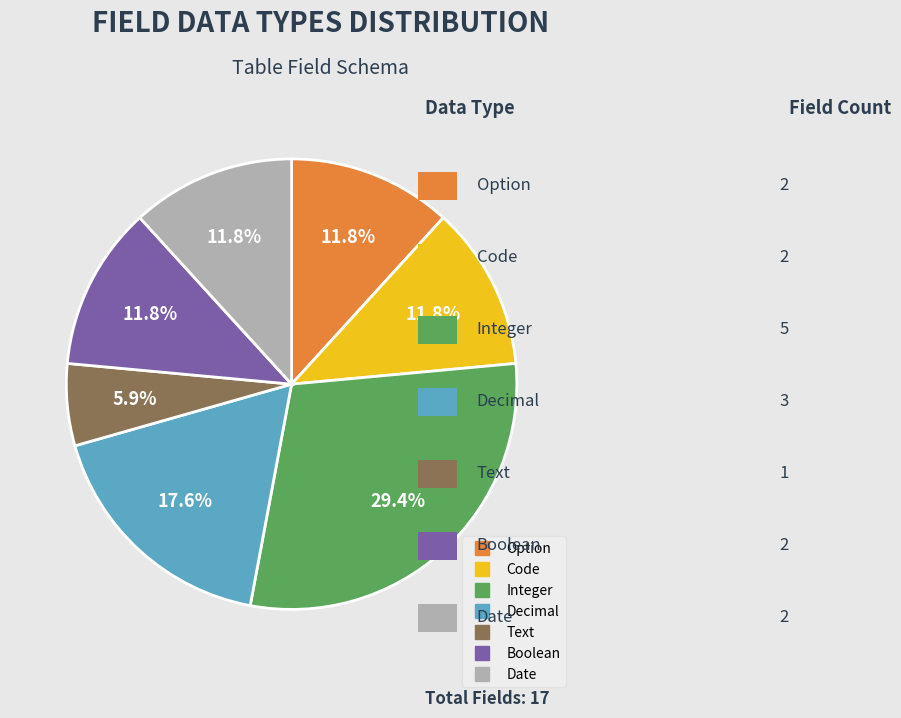

Does any single category account for the majority?

No